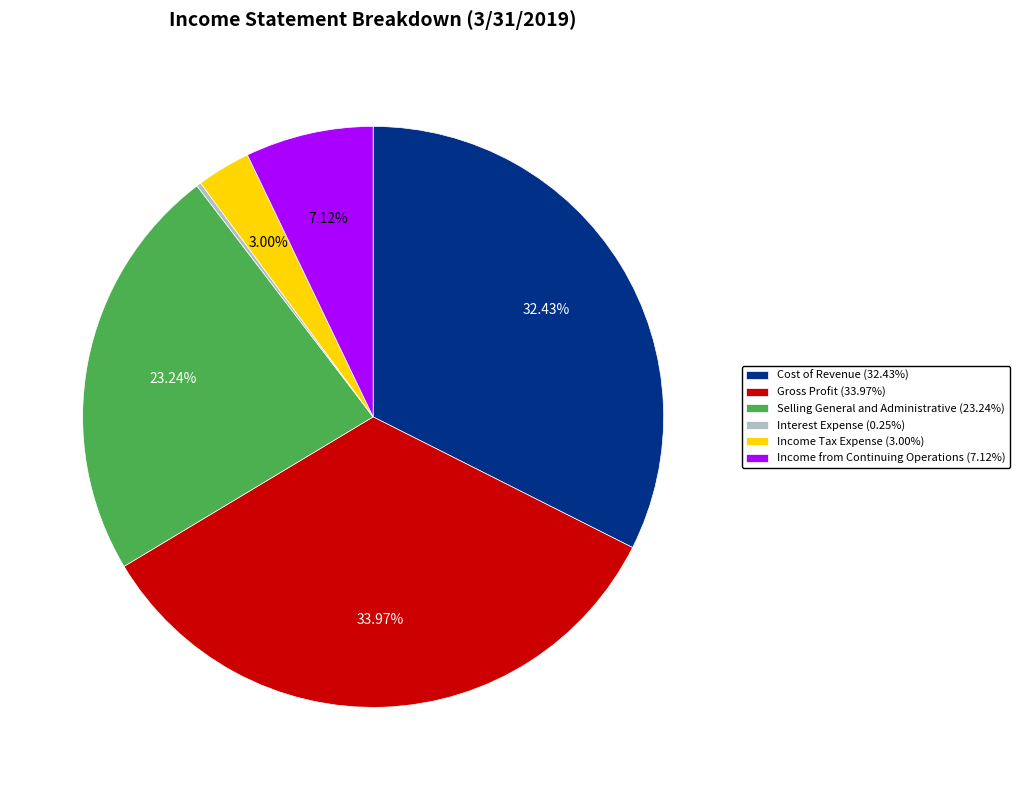

Which has a higher value, Cost of Revenue or Selling General and Administrative?

Cost of Revenue